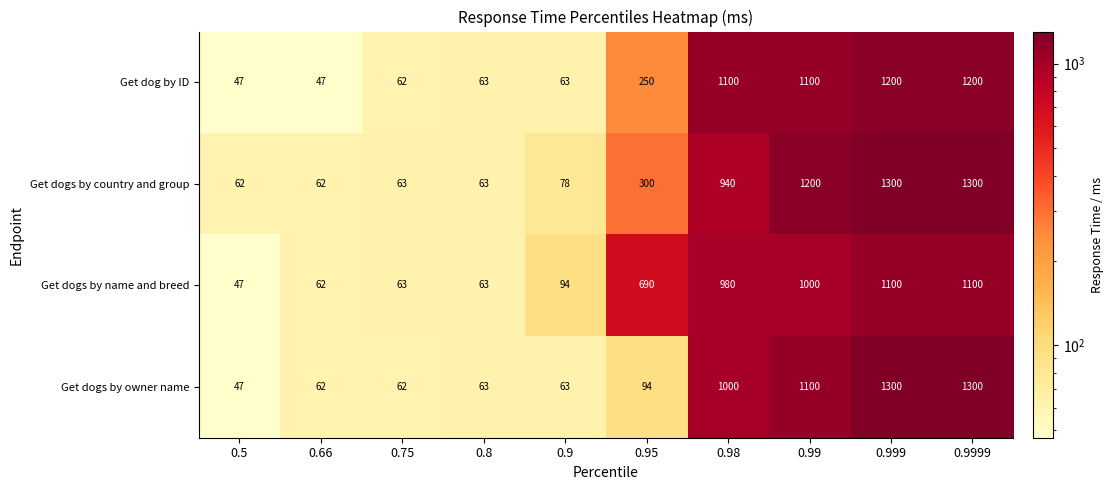

At which label is Get dog by ID closest to 623?

0.95